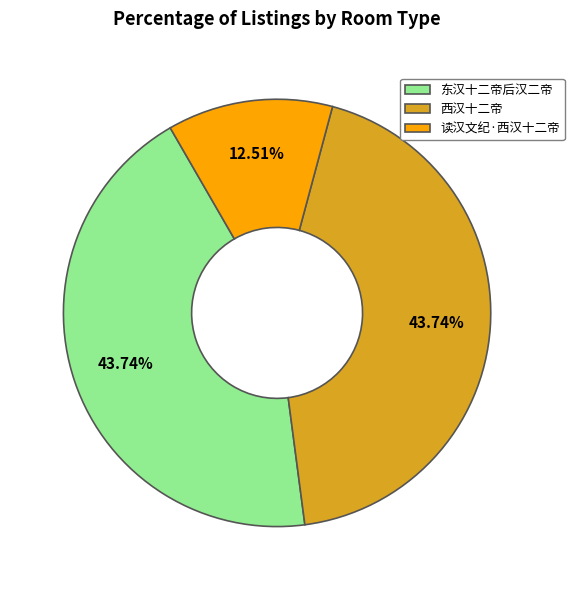

To the nearest percent, what is the average slice percentage?

33%